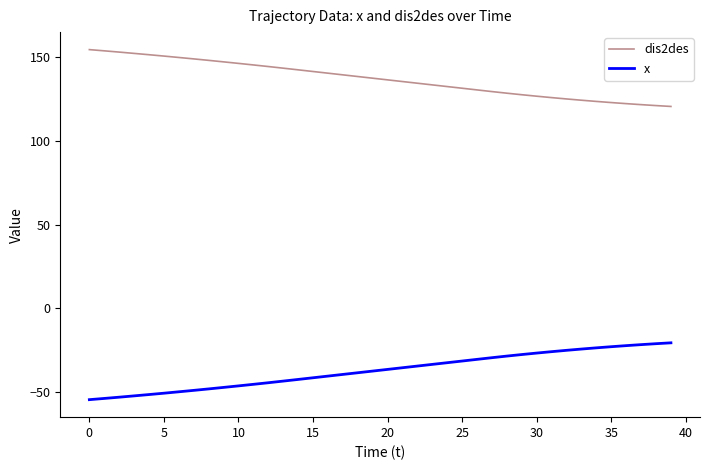

What is the difference between the maximum and minimum values in the dis2des series?

34.0